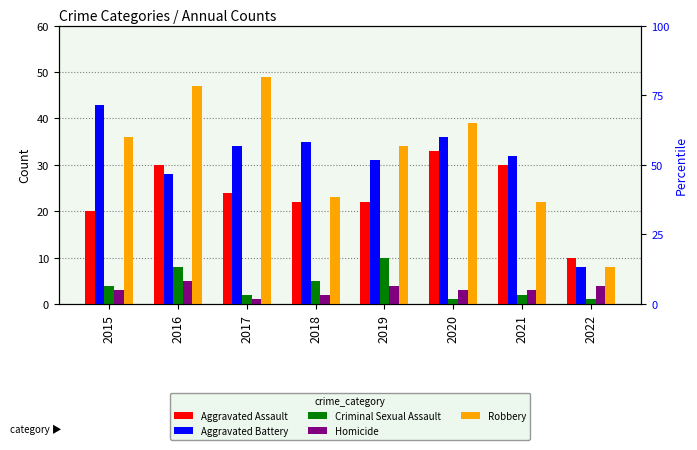

What is the difference between the Criminal Sexual Assault values at 2018 and 2021?

3